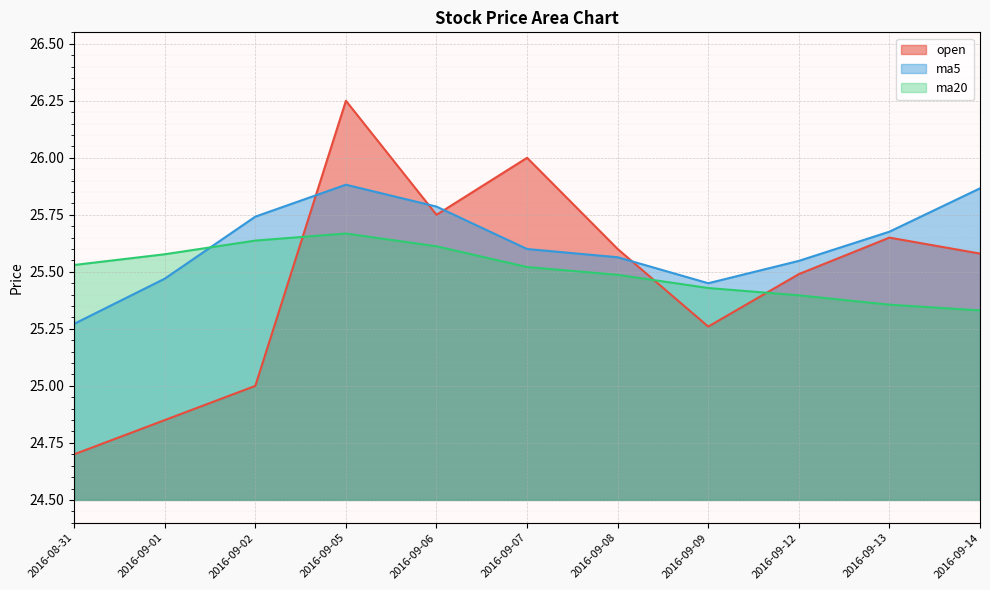

At which category does the chart reach its minimum across all series?

2016-08-31